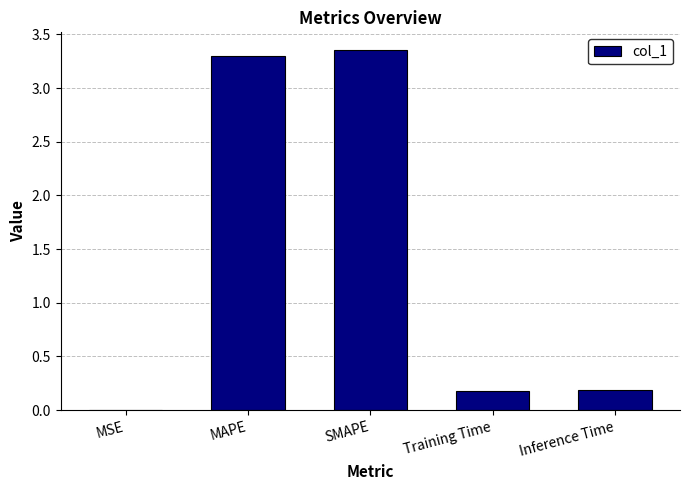

Which has a higher value, Inference Time or MAPE?

MAPE